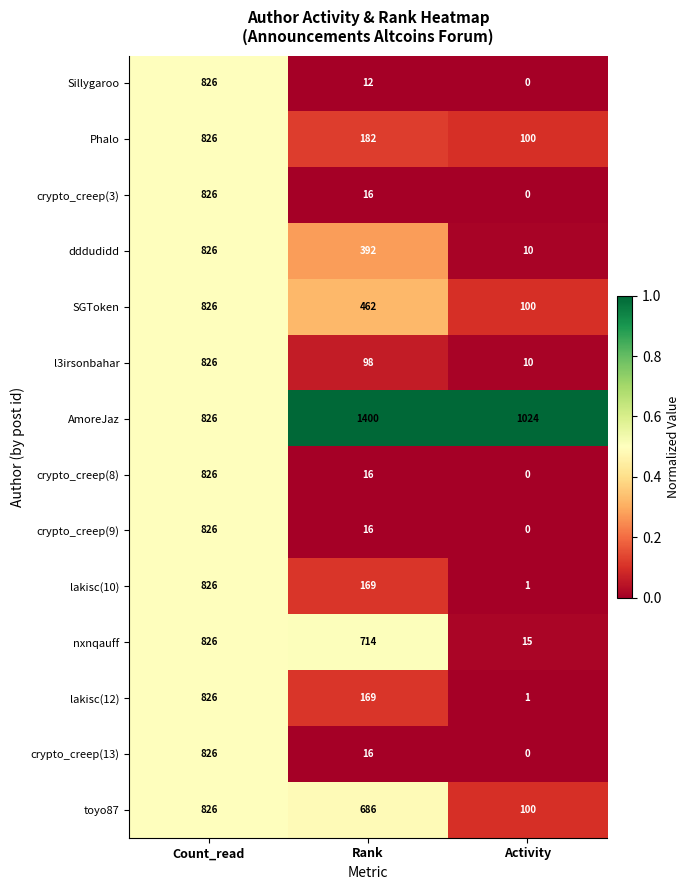

True or false: Phalo has a value of 182 at Rank.

True